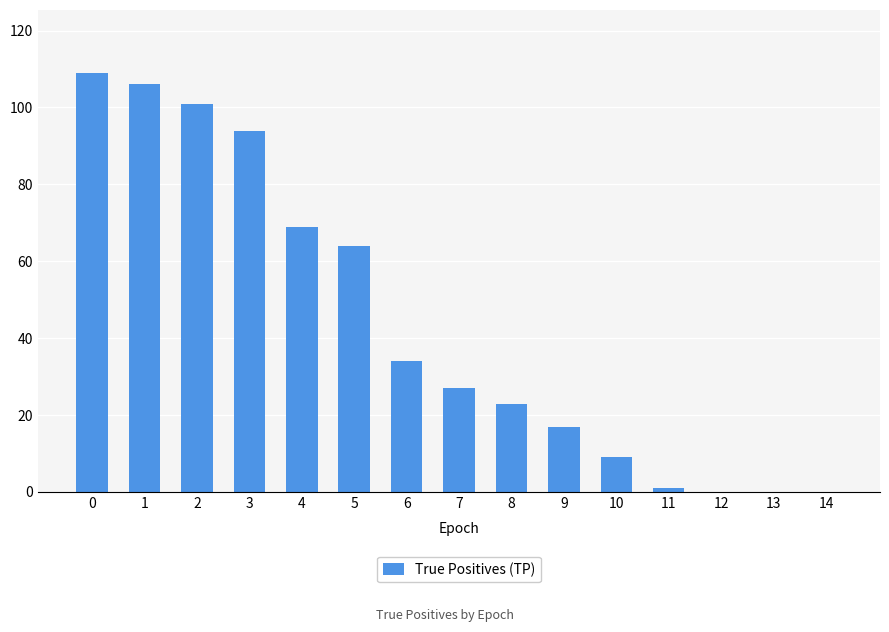

Is it true that the value at 9 is 17?

True